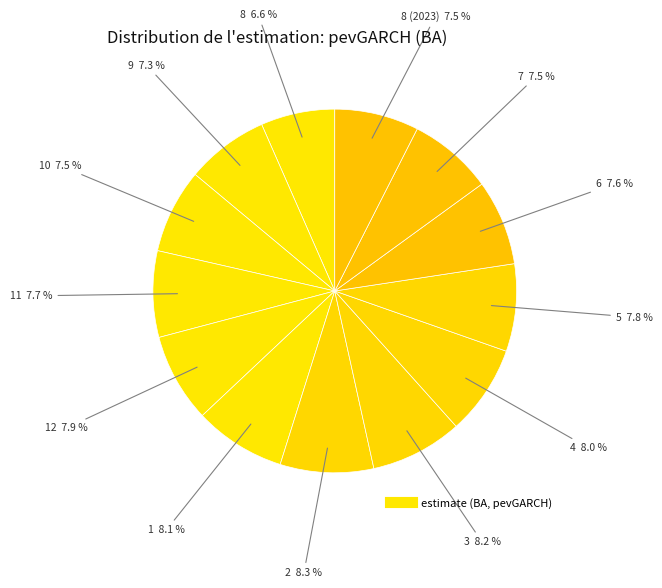

Is there a majority slice in this chart?

No